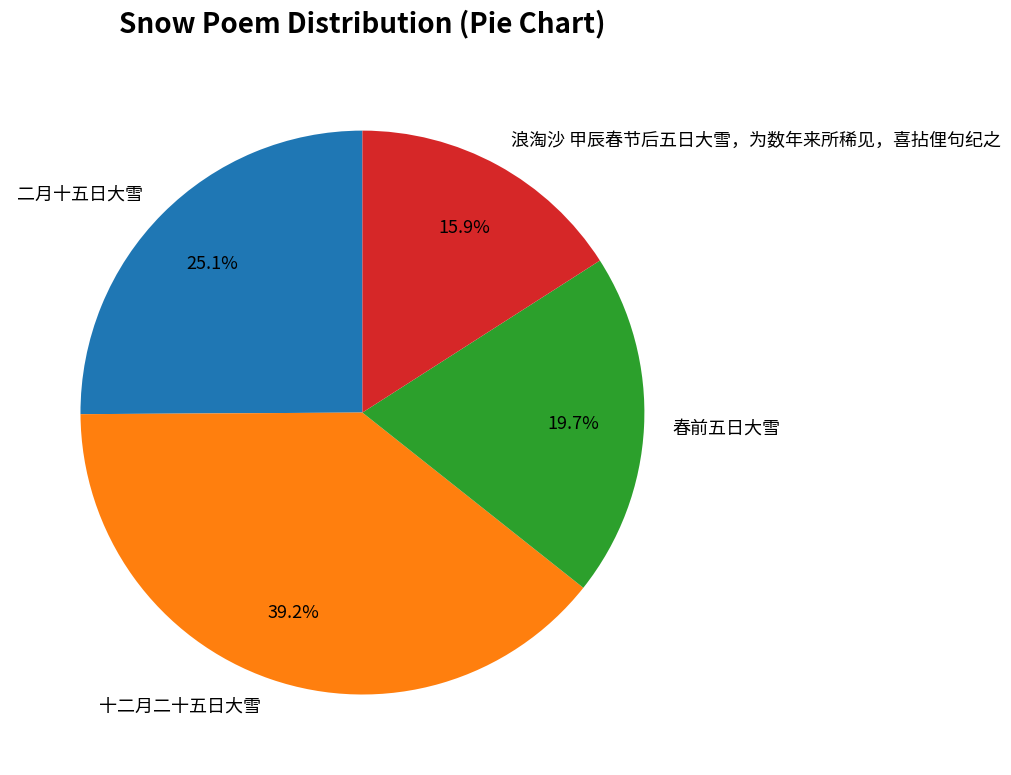

Does any single category account for the majority?

No